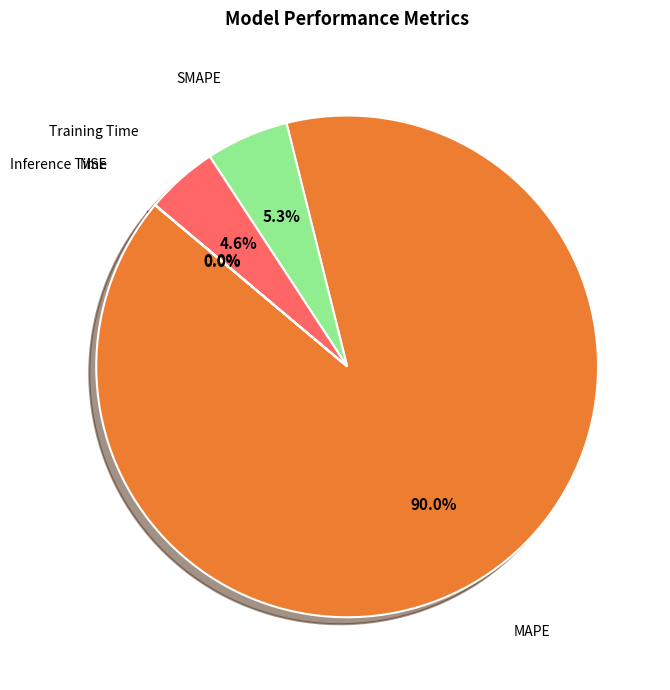

Is there any slice that represents more than half of the pie?

Yes